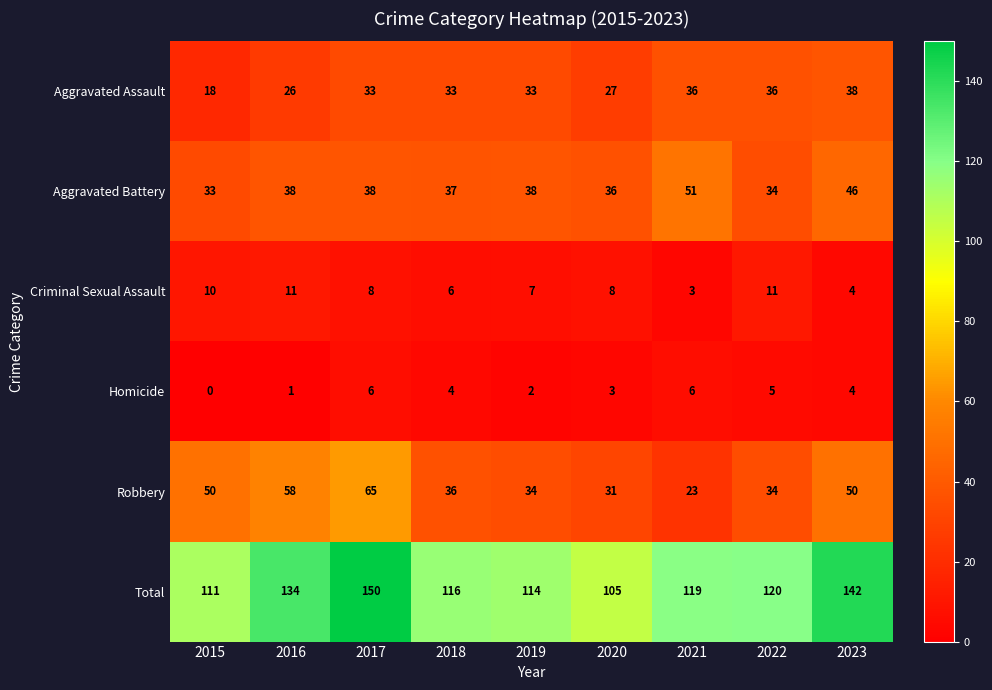

Where is Criminal Sexual Assault nearest to the value 7?

2019